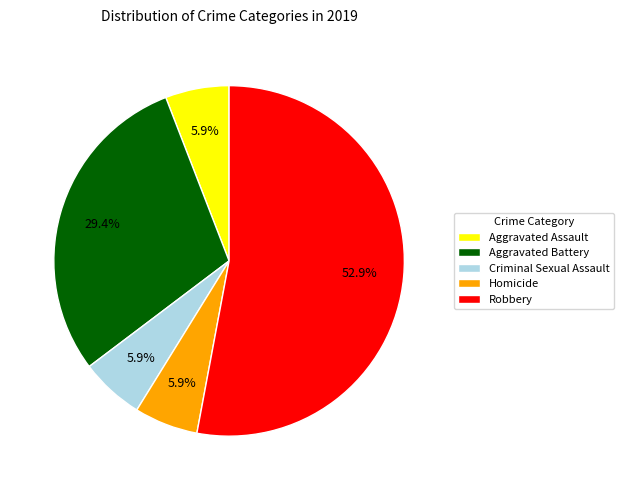

Does Robbery account for over 50% of the chart?

Yes